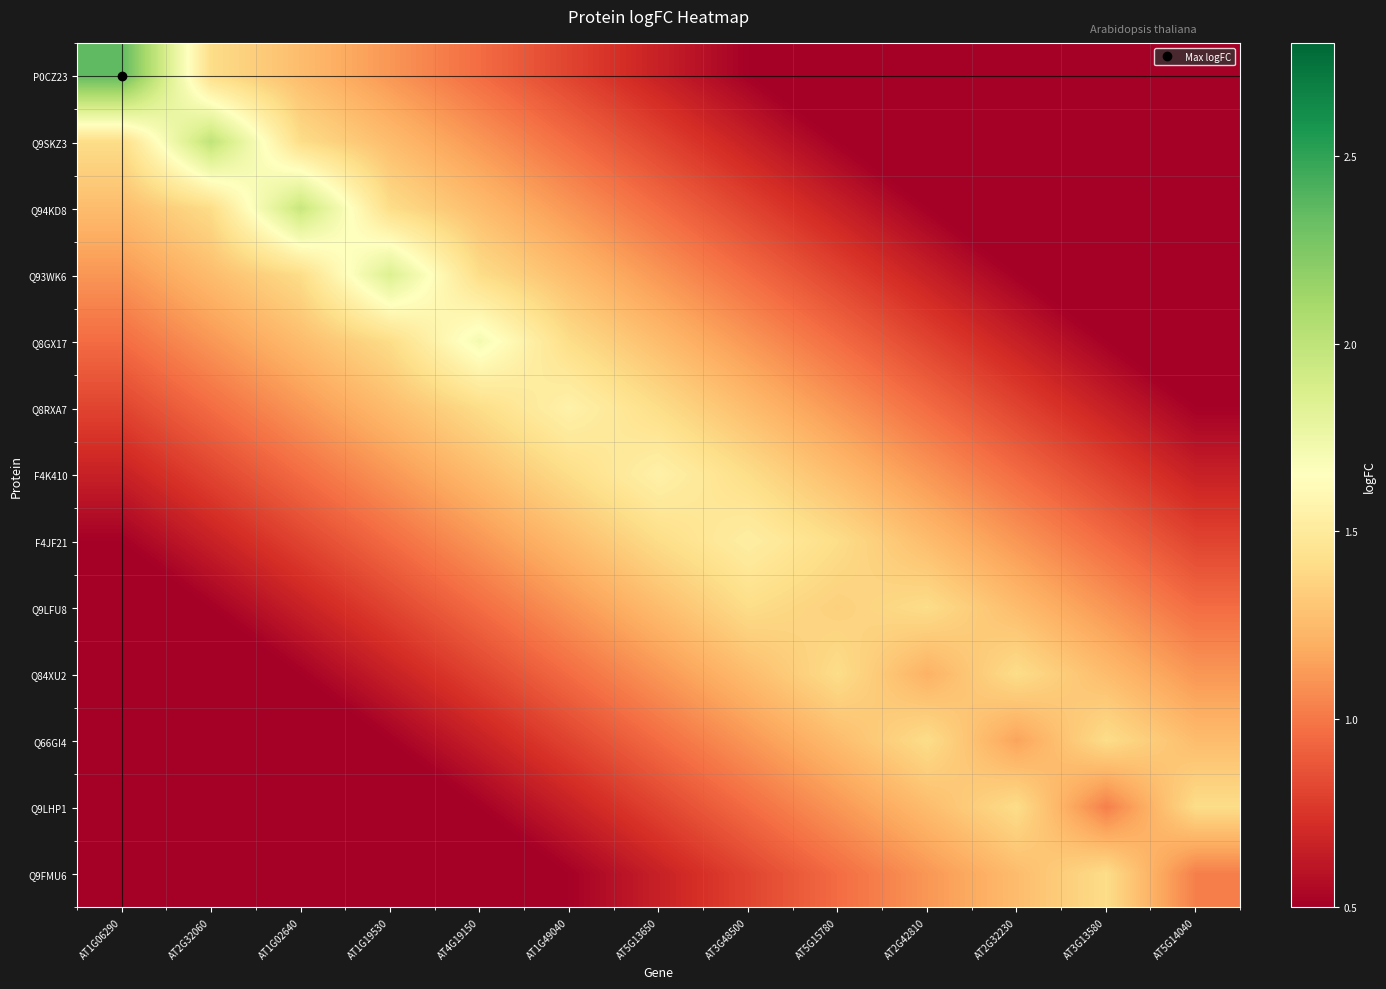

Reading right to left, extract all data points from this chart.

P0CZ23: AT5G14040=-0.2	AT3G13580=-0.1	AT2G32230=0.1	AT2G42810=0.2	AT5G15780=0.4	AT3G48500=0.5	AT5G13650=0.7	AT1G49040=0.8	AT4G19150=1.0	AT1G19530=1.1	AT1G02640=1.3	AT2G32060=1.4	AT1G06290=2.4
Q9SKZ3: AT5G14040=-0.1	AT3G13580=0.1	AT2G32230=0.2	AT2G42810=0.4	AT5G15780=0.5	AT3G48500=0.7	AT5G13650=0.8	AT1G49040=1.0	AT4G19150=1.1	AT1G19530=1.3	AT1G02640=1.4	AT2G32060=2.0	AT1G06290=1.4
Q94KD8: AT5G14040=0.1	AT3G13580=0.2	AT2G32230=0.4	AT2G42810=0.5	AT5G15780=0.7	AT3G48500=0.8	AT5G13650=1.0	AT1G49040=1.1	AT4G19150=1.3	AT1G19530=1.4	AT1G02640=2.0	AT2G32060=1.4	AT1G06290=1.3
Q93WK6: AT5G14040=0.2	AT3G13580=0.4	AT2G32230=0.5	AT2G42810=0.7	AT5G15780=0.8	AT3G48500=1.0	AT5G13650=1.1	AT1G49040=1.3	AT4G19150=1.4	AT1G19530=1.9	AT1G02640=1.4	AT2G32060=1.3	AT1G06290=1.1
Q8GX17: AT5G14040=0.4	AT3G13580=0.5	AT2G32230=0.7	AT2G42810=0.8	AT5G15780=1.0	AT3G48500=1.1	AT5G13650=1.3	AT1G49040=1.4	AT4G19150=1.7	AT1G19530=1.4	AT1G02640=1.3	AT2G32060=1.1	AT1G06290=1.0
Q8RXA7: AT5G14040=0.5	AT3G13580=0.7	AT2G32230=0.8	AT2G42810=1.0	AT5G15780=1.1	AT3G48500=1.3	AT5G13650=1.4	AT1G49040=1.6	AT4G19150=1.4	AT1G19530=1.3	AT1G02640=1.1	AT2G32060=1.0	AT1G06290=0.8
F4K410: AT5G14040=0.7	AT3G13580=0.8	AT2G32230=1.0	AT2G42810=1.1	AT5G15780=1.3	AT3G48500=1.4	AT5G13650=1.6	AT1G49040=1.4	AT4G19150=1.3	AT1G19530=1.1	AT1G02640=1.0	AT2G32060=0.8	AT1G06290=0.7
F4JF21: AT5G14040=0.8	AT3G13580=1.0	AT2G32230=1.1	AT2G42810=1.3	AT5G15780=1.4	AT3G48500=1.5	AT5G13650=1.4	AT1G49040=1.3	AT4G19150=1.1	AT1G19530=1.0	AT1G02640=0.8	AT2G32060=0.7	AT1G06290=0.5
Q9LFU8: AT5G14040=1.0	AT3G13580=1.1	AT2G32230=1.3	AT2G42810=1.4	AT5G15780=1.4	AT3G48500=1.4	AT5G13650=1.3	AT1G49040=1.1	AT4G19150=1.0	AT1G19530=0.8	AT1G02640=0.7	AT2G32060=0.5	AT1G06290=0.4
Q84XU2: AT5G14040=1.1	AT3G13580=1.3	AT2G32230=1.4	AT2G42810=1.2	AT5G15780=1.4	AT3G48500=1.3	AT5G13650=1.1	AT1G49040=1.0	AT4G19150=0.8	AT1G19530=0.7	AT1G02640=0.5	AT2G32060=0.4	AT1G06290=0.2
Q66GI4: AT5G14040=1.3	AT3G13580=1.4	AT2G32230=1.2	AT2G42810=1.4	AT5G15780=1.3	AT3G48500=1.1	AT5G13650=1.0	AT1G49040=0.8	AT4G19150=0.7	AT1G19530=0.5	AT1G02640=0.4	AT2G32060=0.2	AT1G06290=0.1
Q9LHP1: AT5G14040=1.4	AT3G13580=1.0	AT2G32230=1.4	AT2G42810=1.3	AT5G15780=1.1	AT3G48500=1.0	AT5G13650=0.8	AT1G49040=0.7	AT4G19150=0.5	AT1G19530=0.4	AT1G02640=0.2	AT2G32060=0.1	AT1G06290=-0.1
Q9FMU6: AT5G14040=1.0	AT3G13580=1.4	AT2G32230=1.3	AT2G42810=1.1	AT5G15780=1.0	AT3G48500=0.8	AT5G13650=0.7	AT1G49040=0.5	AT4G19150=0.4	AT1G19530=0.2	AT1G02640=0.1	AT2G32060=-0.1	AT1G06290=-0.2